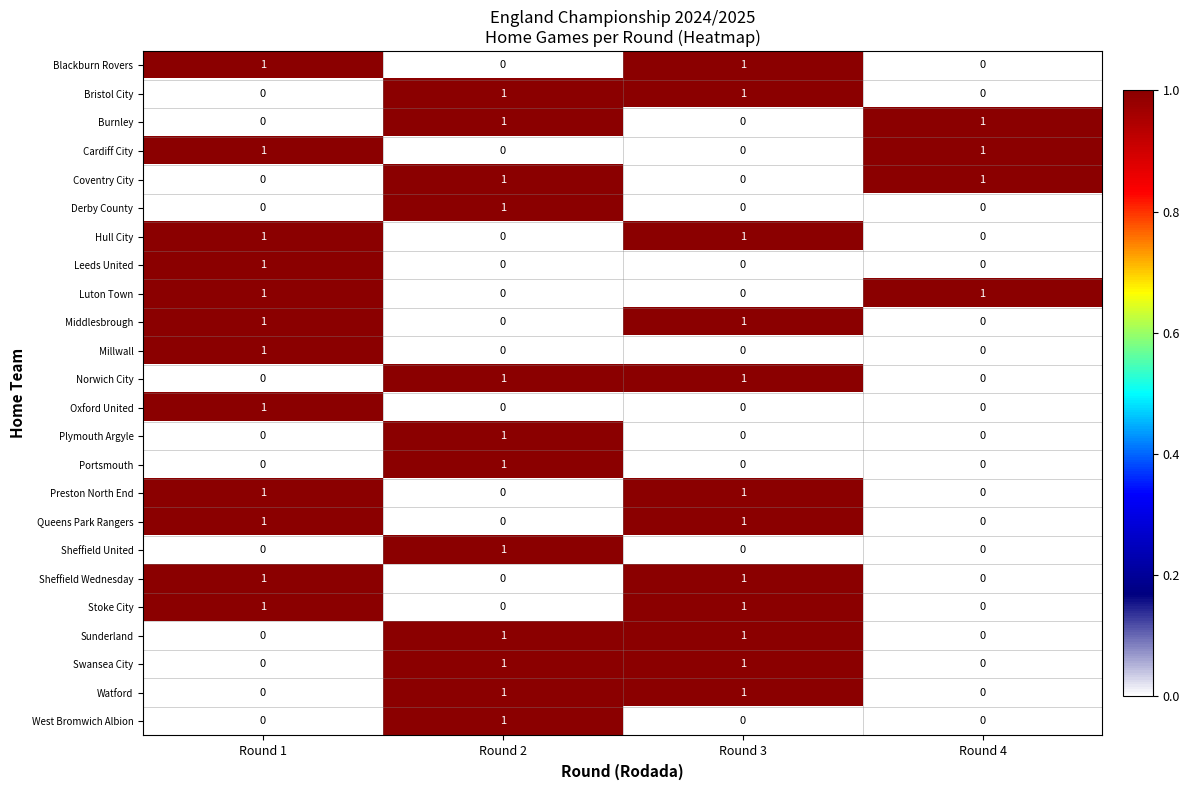

What is the total value across all series at Round 2?

12